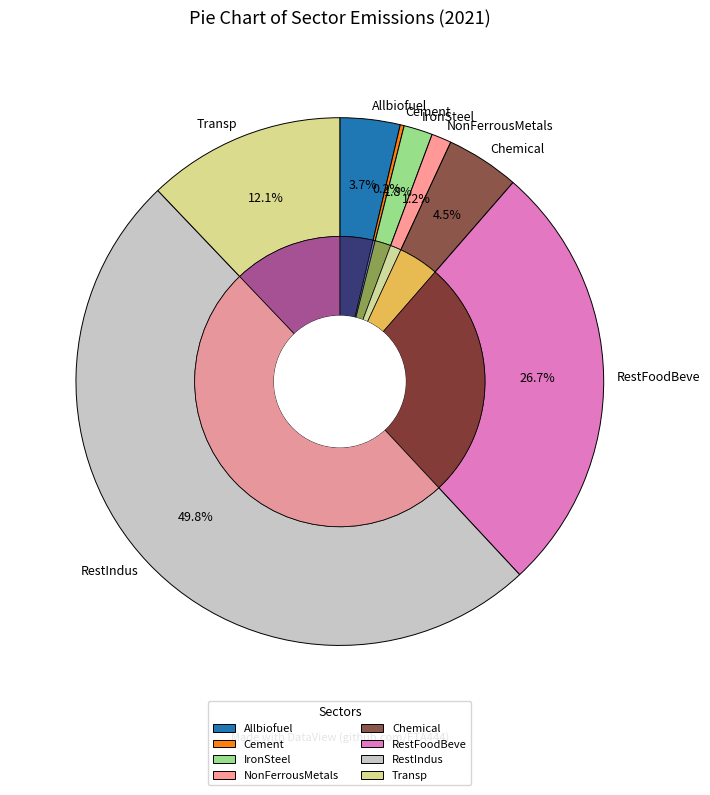

What percentage is the IronSteel slice, to the nearest percent?

2%